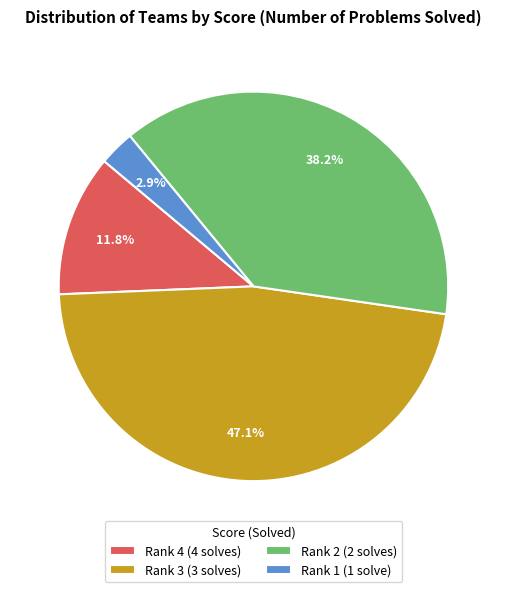

Rank the categories by value from highest to lowest.

Rank 3 (3 solves), Rank 2 (2 solves), Rank 4 (4 solves), Rank 1 (1 solve)